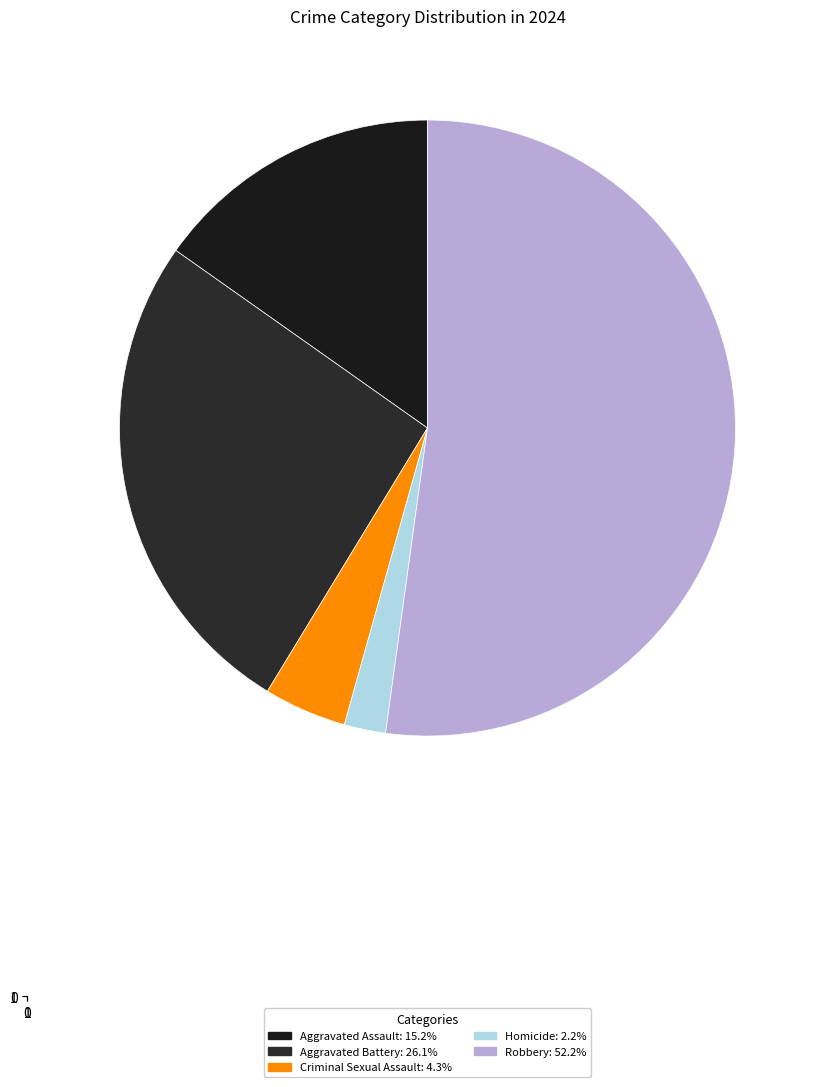

Which slice is the largest?

Robbery